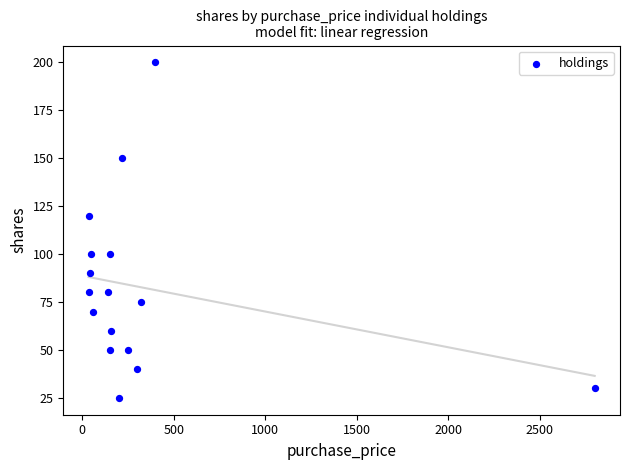

What Y value in the scatter plot is closest to 112?

120